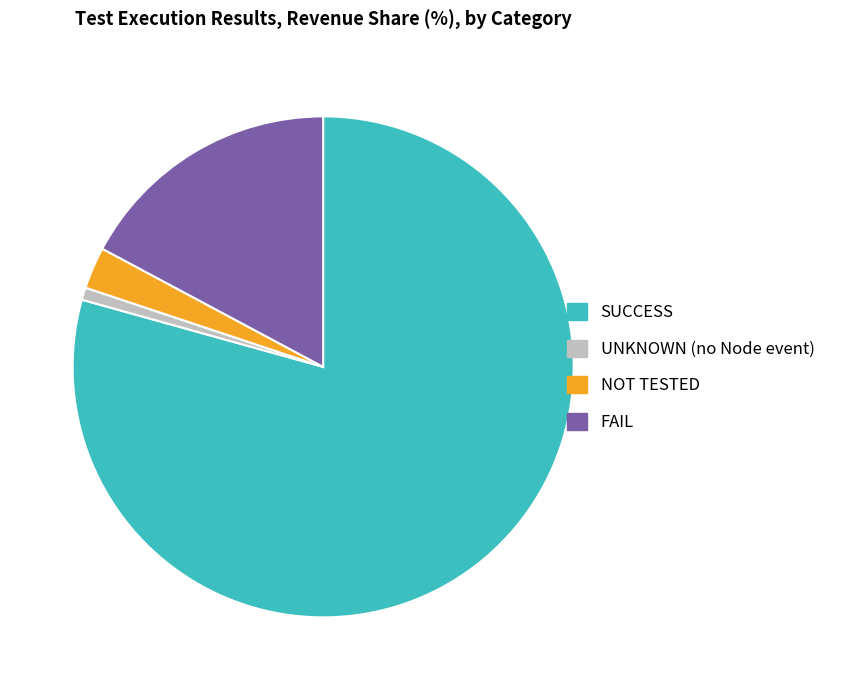

Between UNKNOWN (no Node event) and FAIL, which is larger?

FAIL